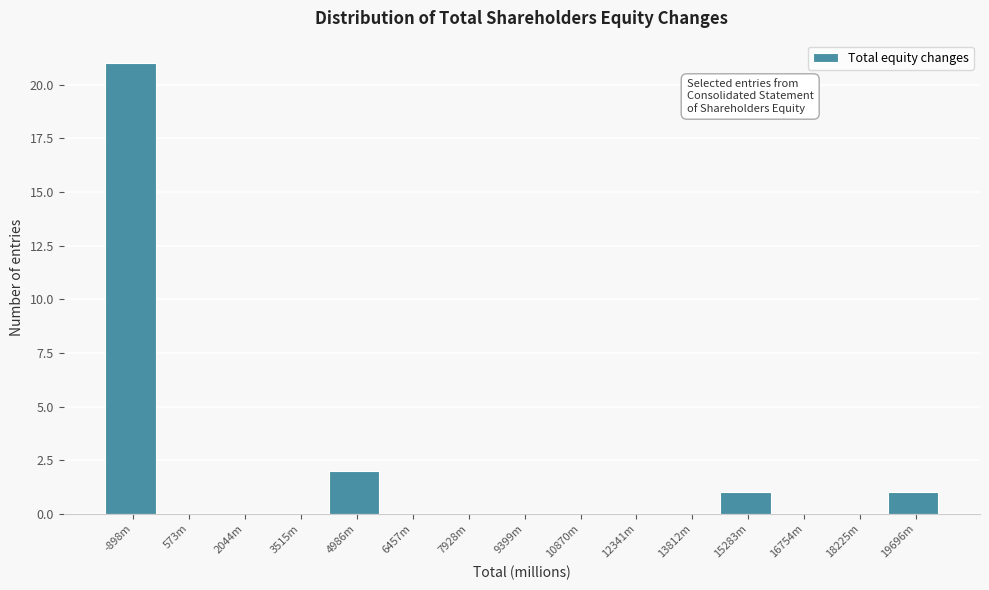

Reading left to right, what are all the values shown in this chart?

-898m=21	573m=0	2044m=0	3515m=0	4986m=2	6457m=0	7928m=0	9399m=0	10870m=0	12341m=0	13812m=0	15283m=1	16754m=0	18225m=0	19696m=1